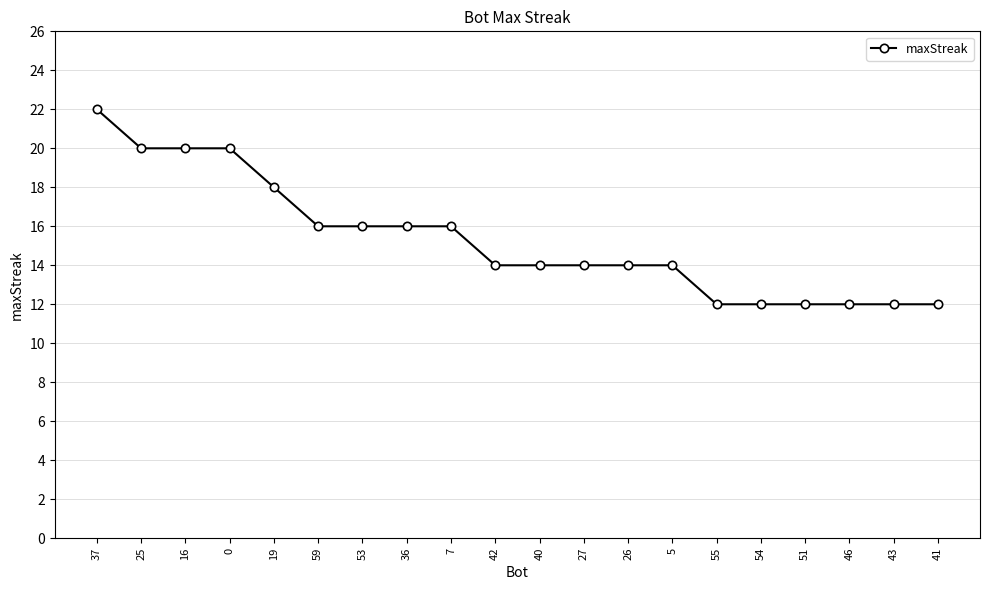

What is the change in value from 25 to 27?

-6